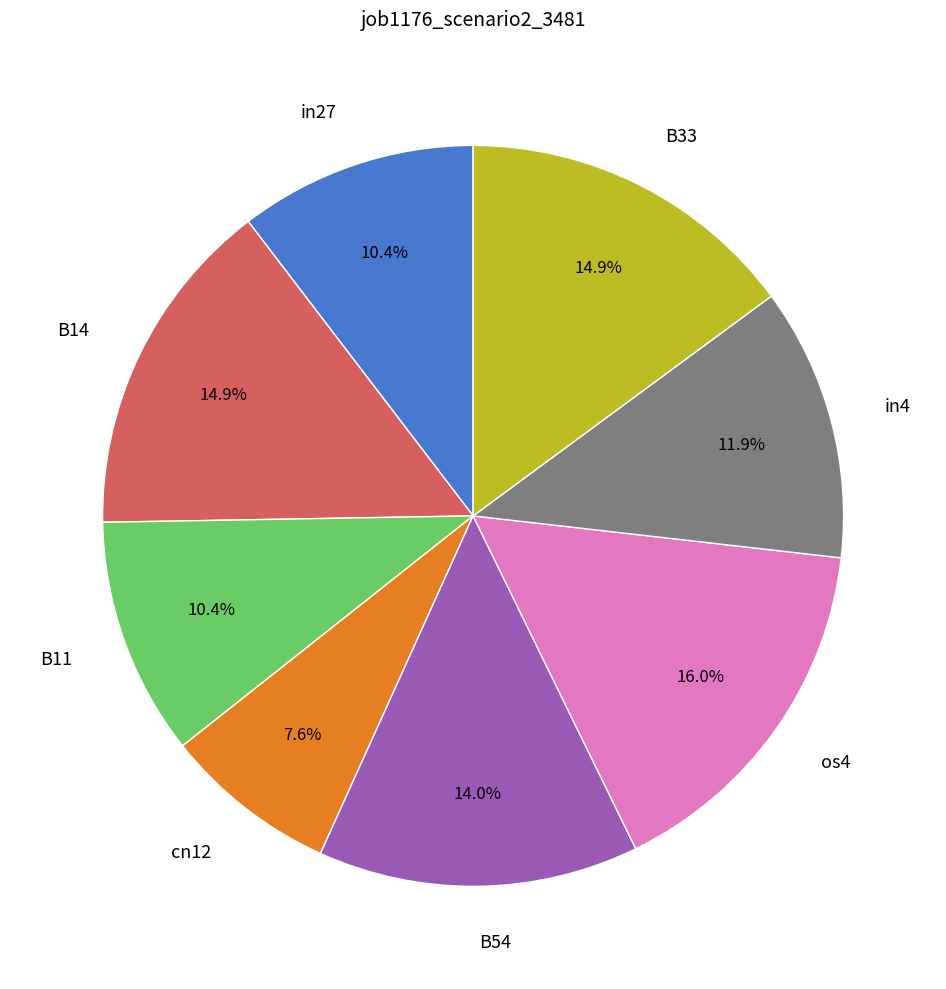

How many segments does this pie chart have?

8